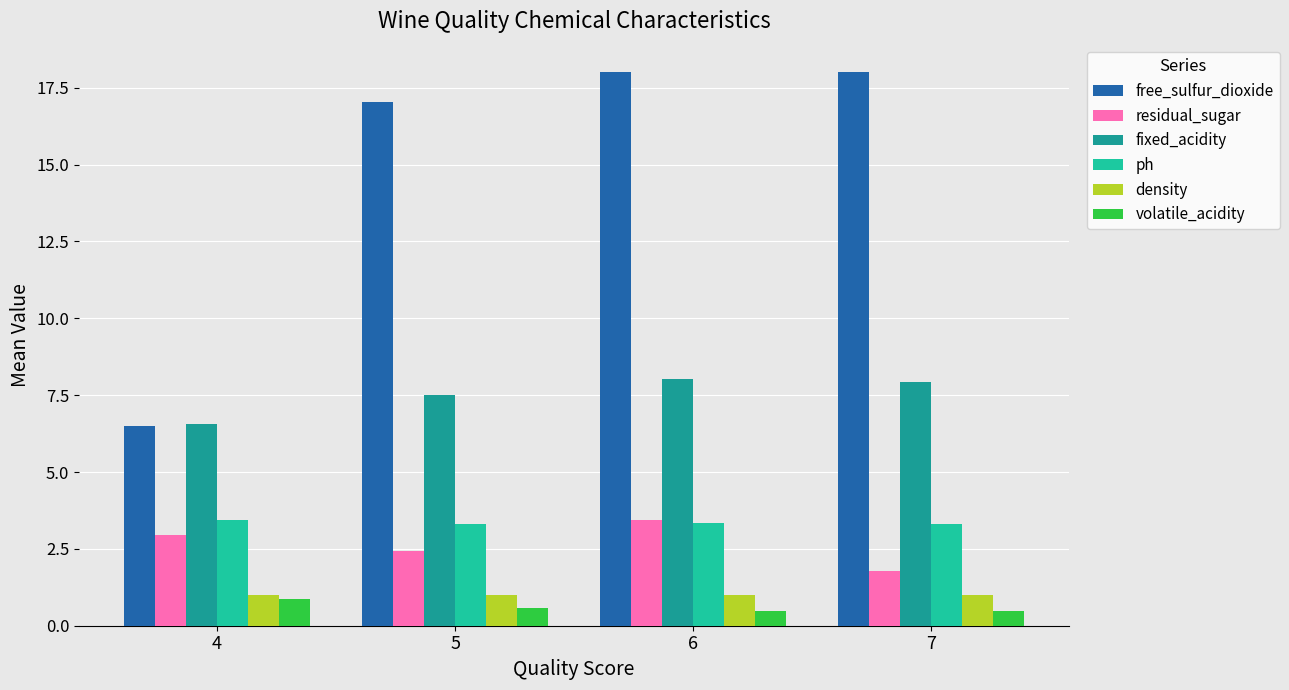

What is the difference between the maximum and minimum values in the ph series?

0.1